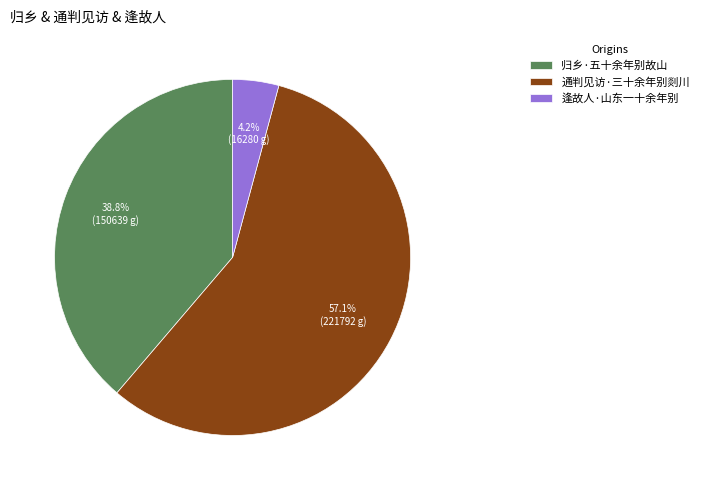

How many slices are in this pie chart?

3